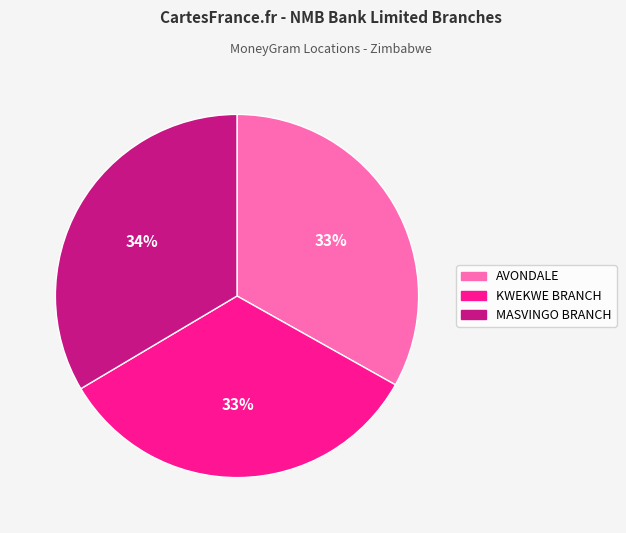

To the nearest percent, what is the average slice percentage?

33%